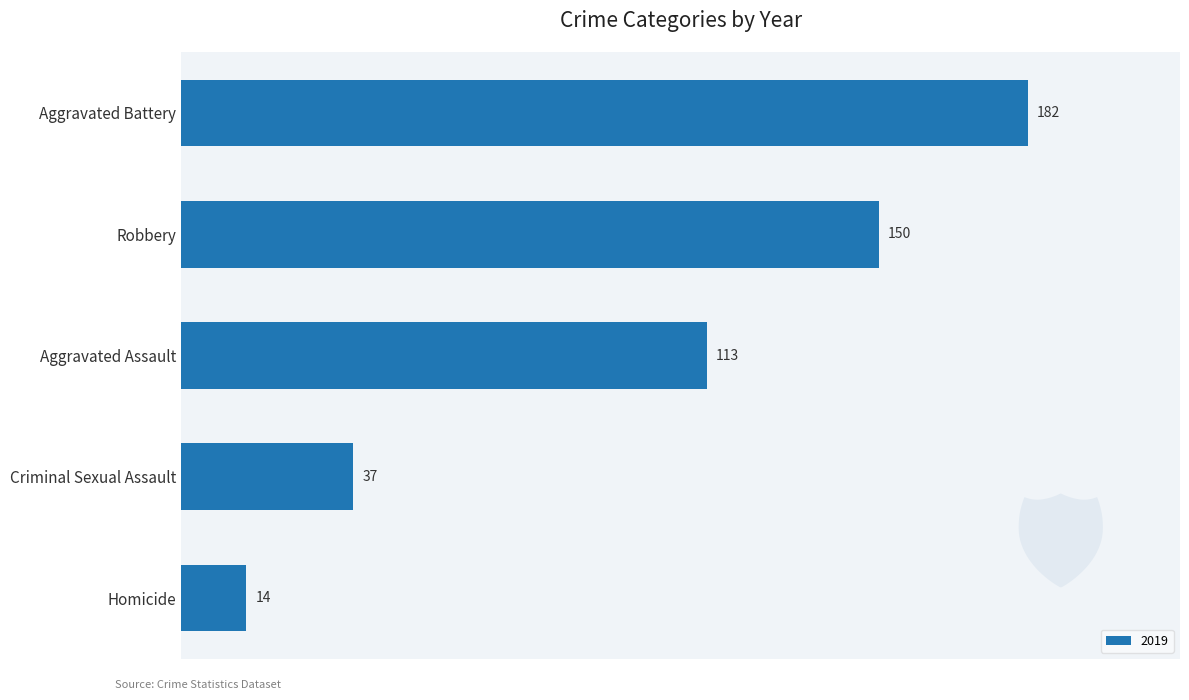

What is the difference between the maximum and second lowest values?

145